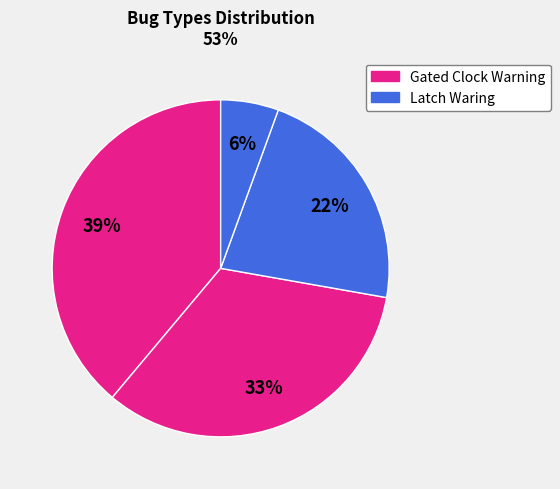

How many segments does this pie chart have?

4